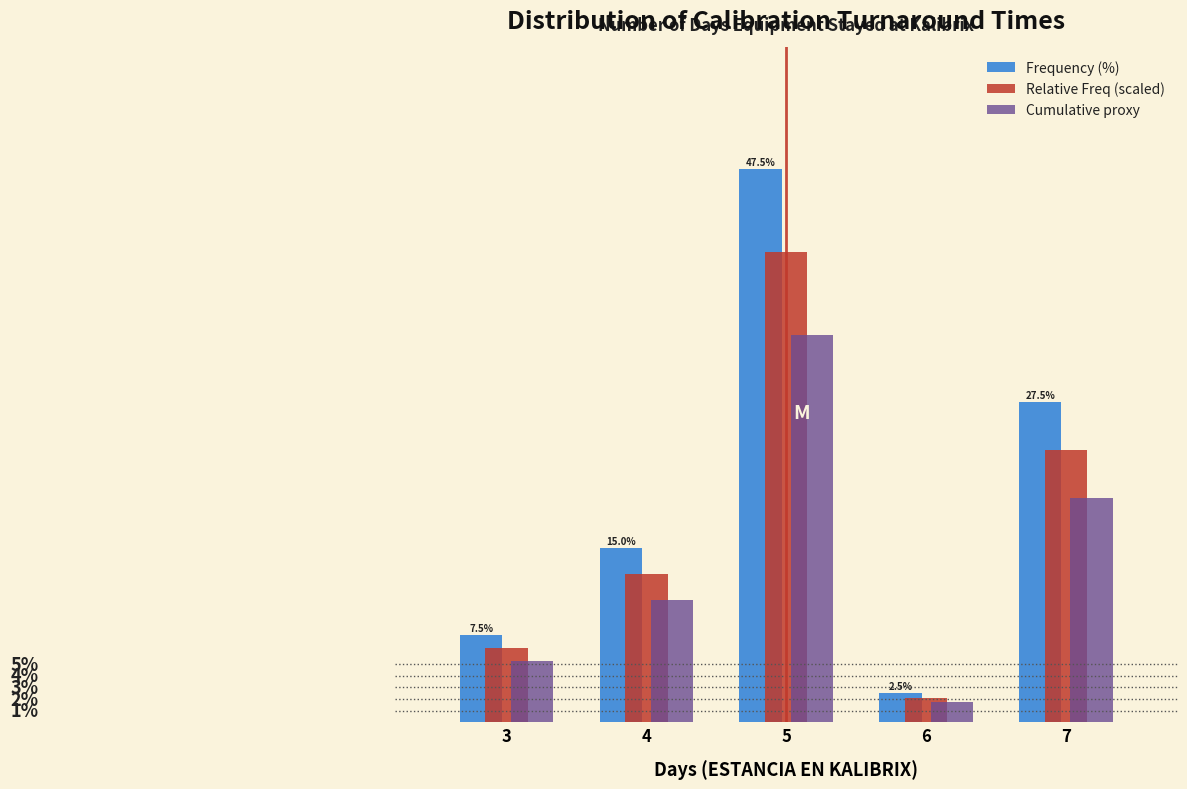

Which series has the largest total across all categories?

Frequency (%)